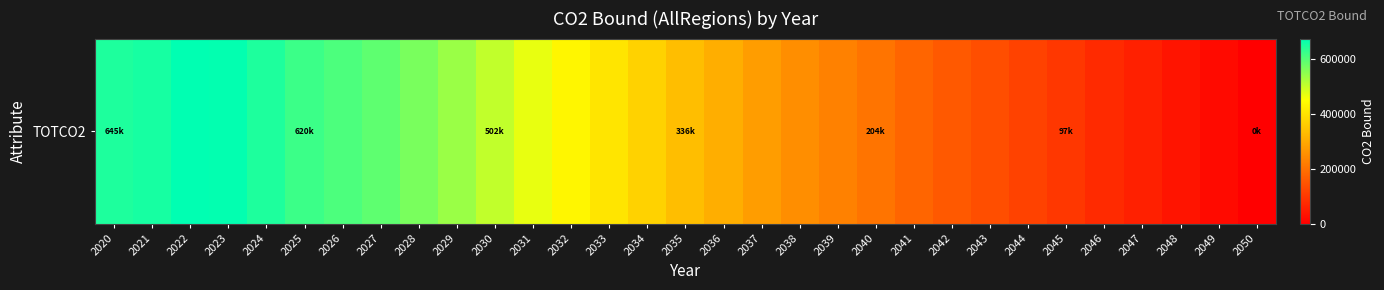

The value at 2024 is 332280.9. True or false?

False